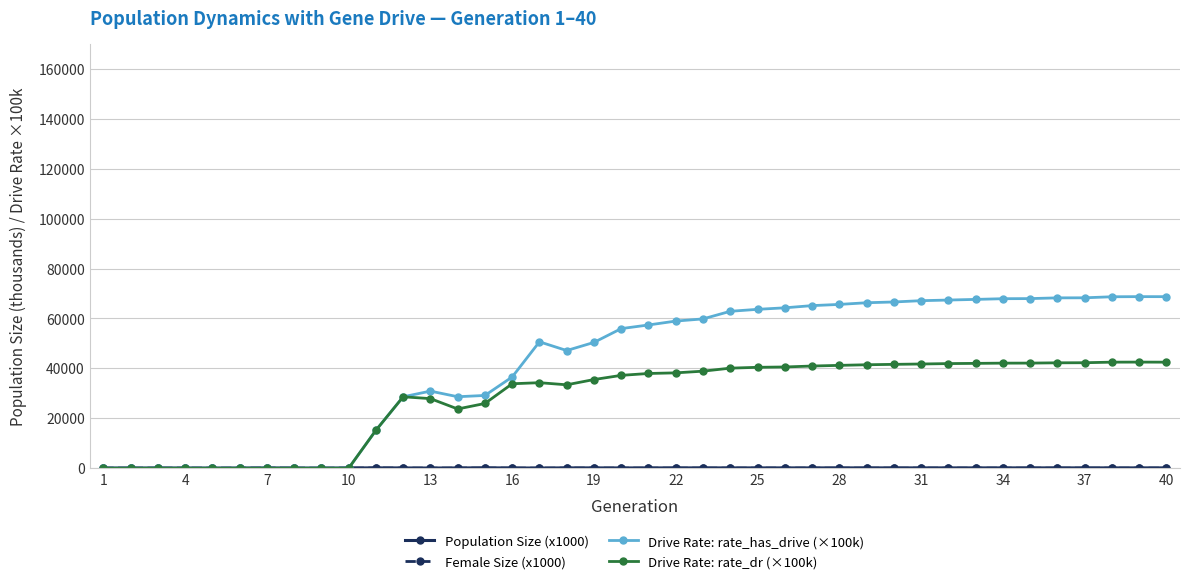

How many data points in Drive Rate: rate_dr (×100k) are above 37953?

20